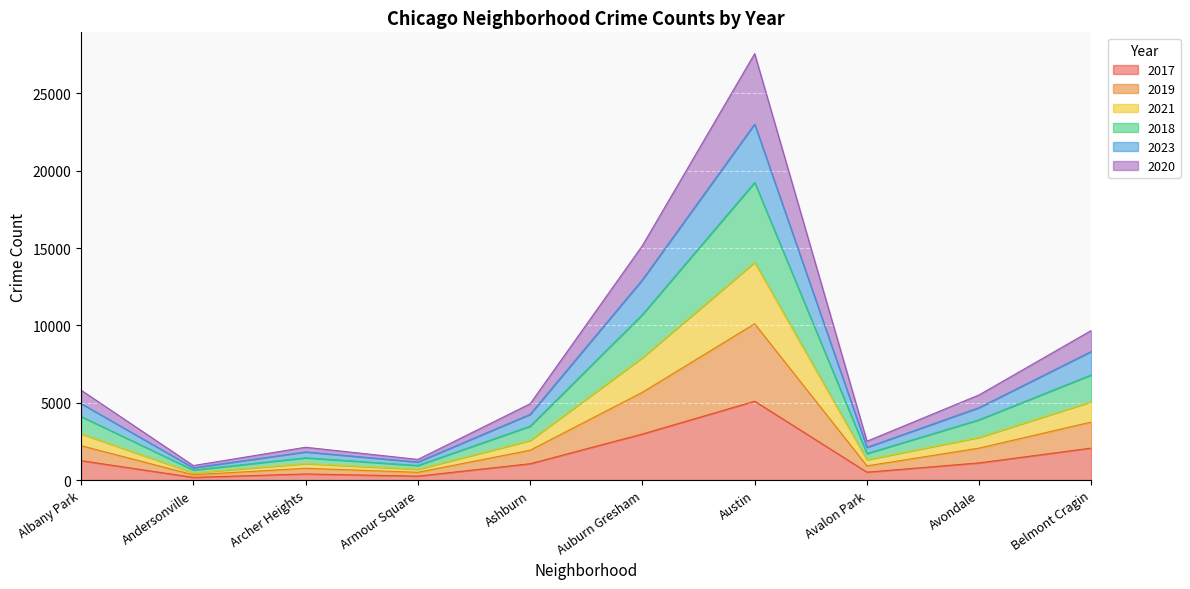

At which category is the sum across all series the highest?

Austin